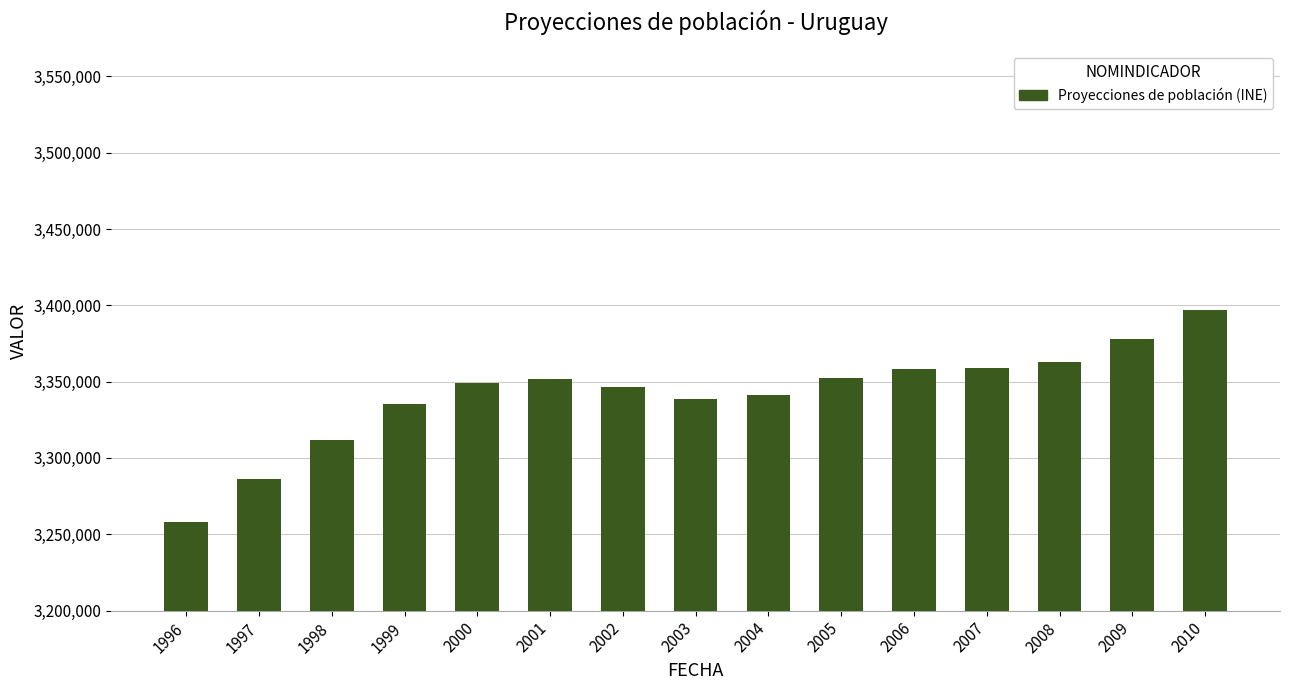

How many categories are shown in the chart?

15